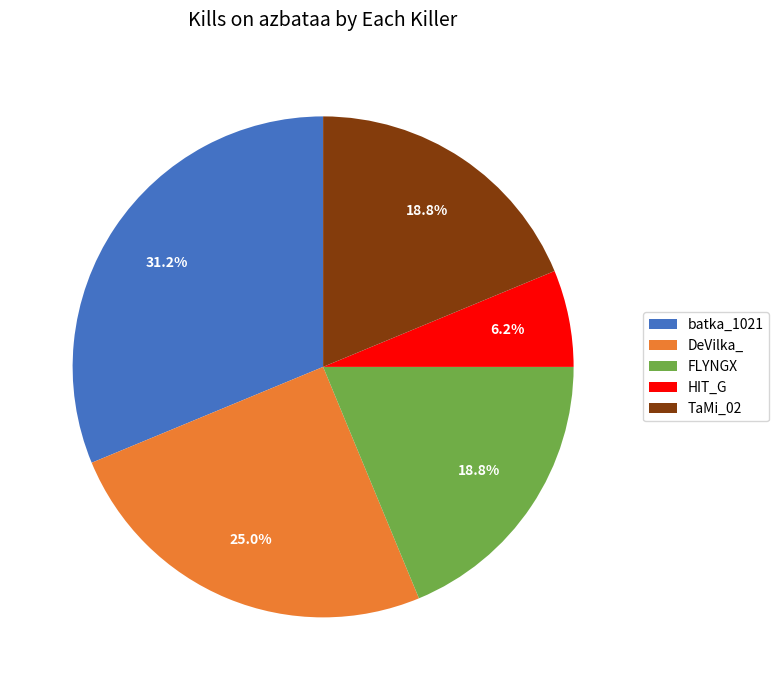

Combined, do DeVilka_ and FLYNGX account for over 50%?

No